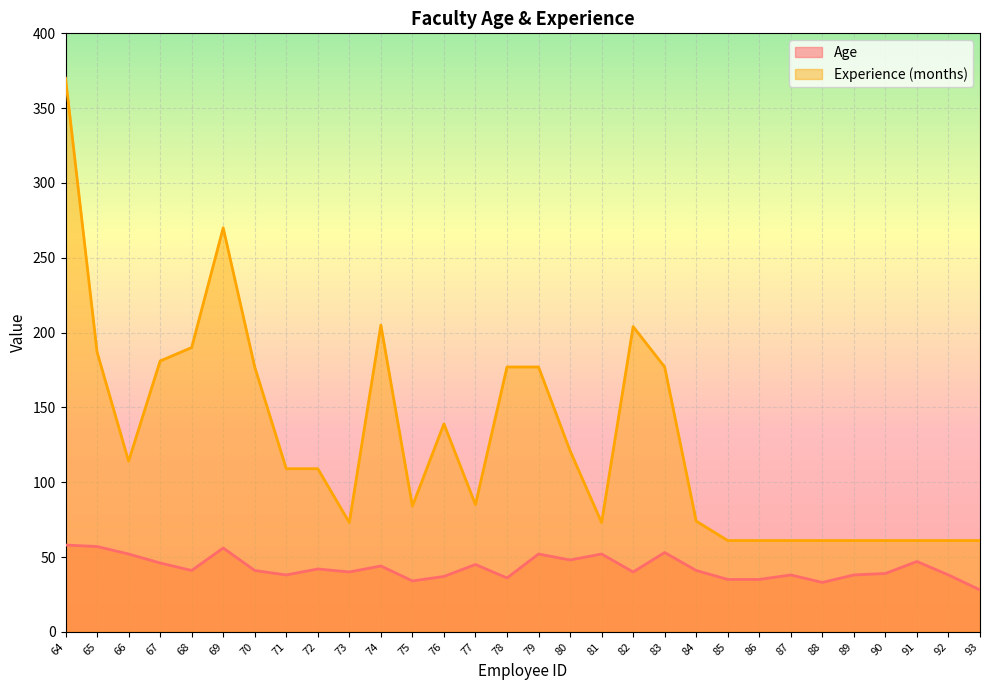

True or false: Age has a value of 58 at 64.

True